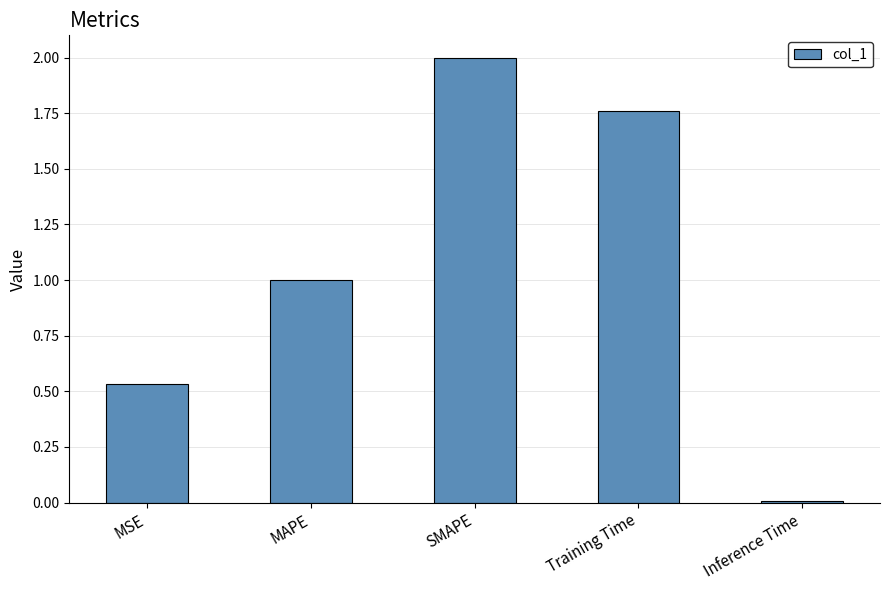

Which label corresponds to the largest value in the chart?

SMAPE